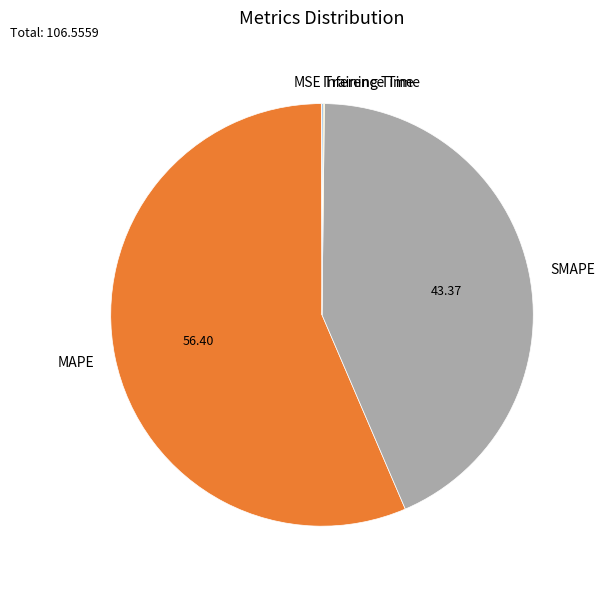

Which category has the biggest portion of the pie?

MAPE